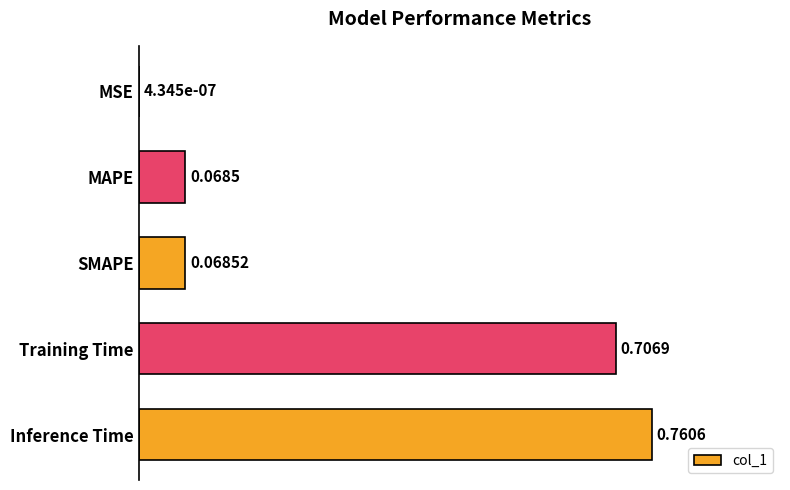

Which label corresponds to the largest value in the chart?

Inference Time